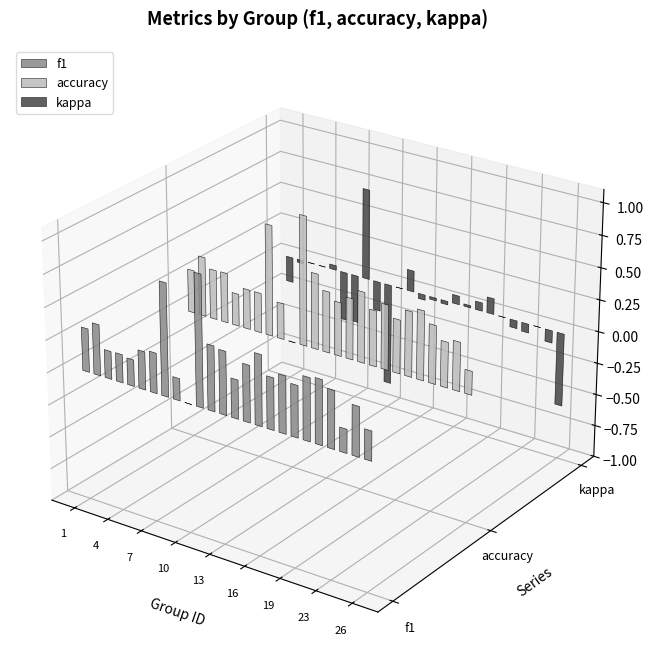

What is the difference between the second highest and second lowest values in the kappa series?

0.7